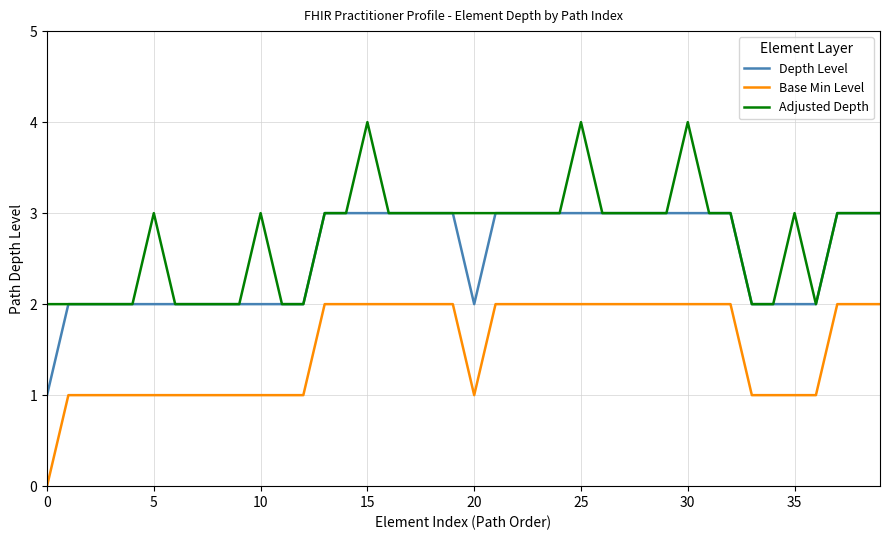

True or false: Base Min Level and Adjusted Depth cross at least once.

False